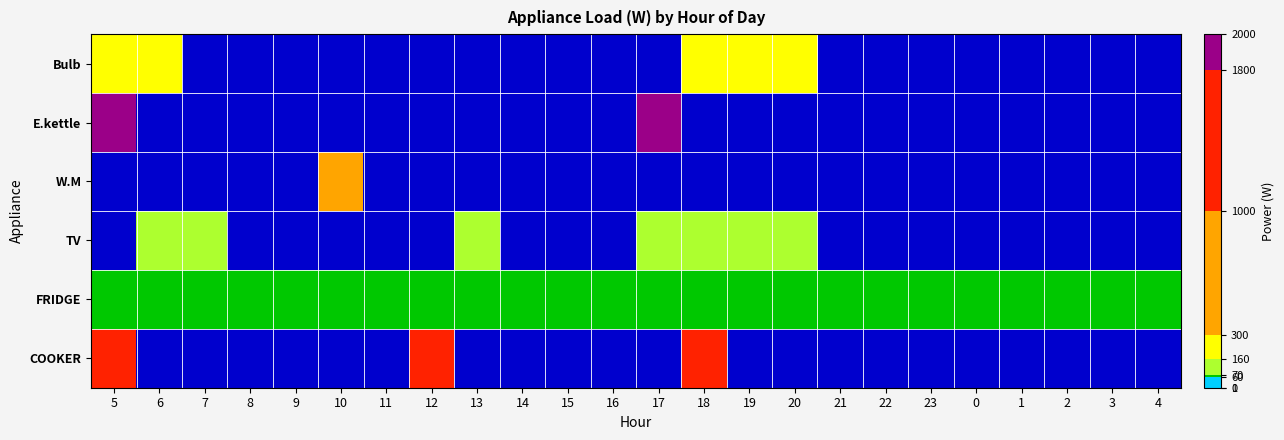

At how many categories does at least one series exceed 169?

5